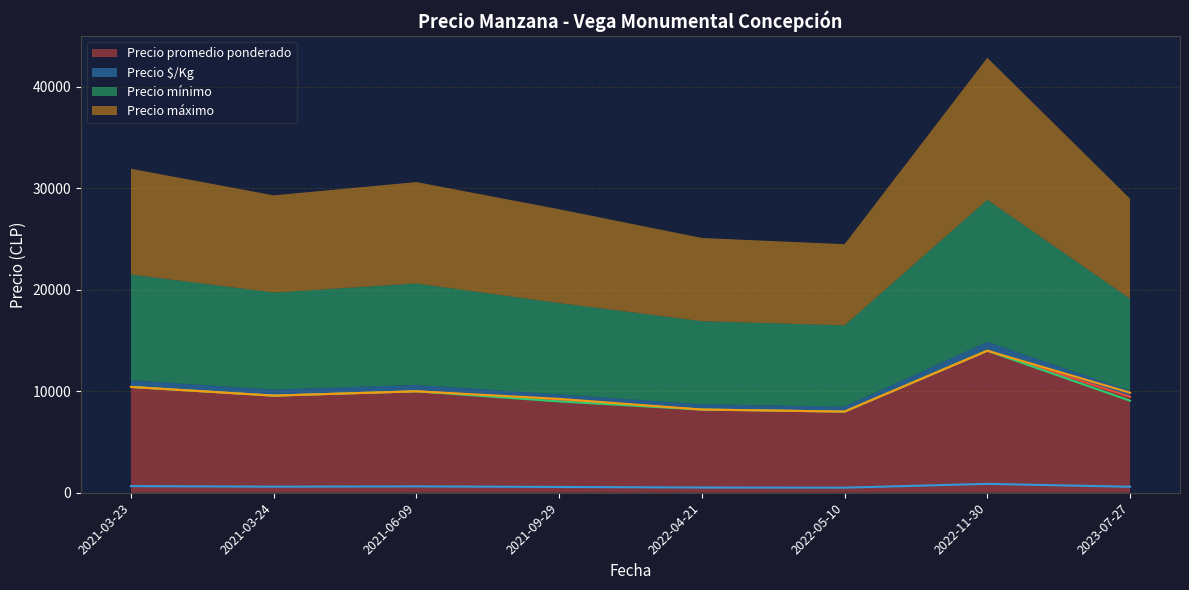

Where is the first local minimum for Precio promedio ponderado?

2021-03-24